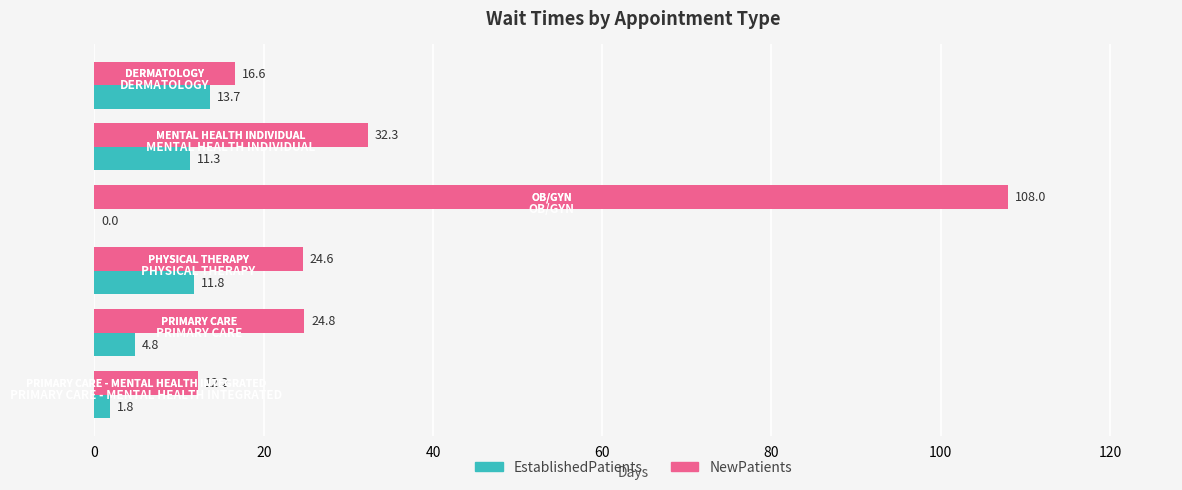

Which series has the largest total across all categories?

NewPatients